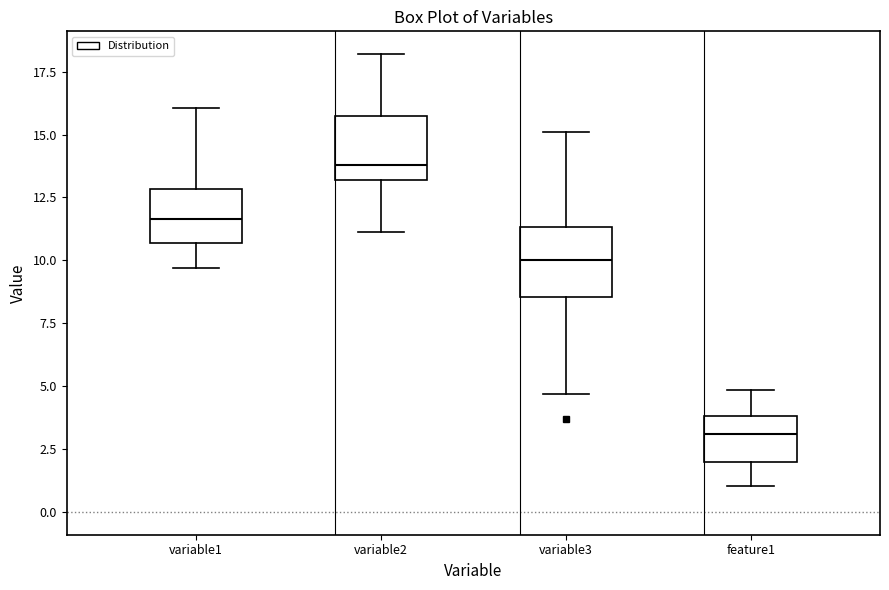

Reading left to right, read every box against the y-axis: the position of its median line, the range the box covers, and the ends of its whiskers. The values are not printed on the chart, so give them approximately, as read against the axis.

variable1: median 11.5, box 10.5 to 13.0, whiskers 9.5 to 16.0
variable2: median 14.0, box 13.0 to 15.5, whiskers 11.0 to 18.0
variable3: median 10.0, box 8.5 to 11.5, whiskers 4.5 to 15.0
feature1: median 3.0, box 2.0 to 4.0, whiskers 1.0 to 5.0